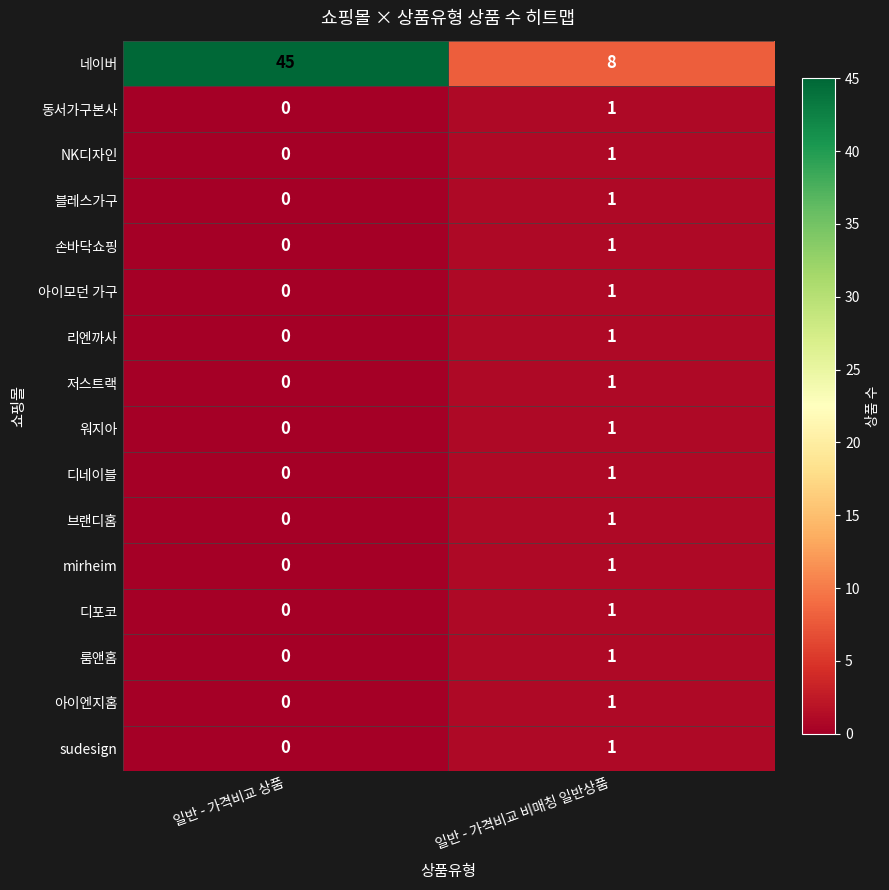

Is it true that 네이버 equals 45 at 일반 - 가격비교 상품?

True